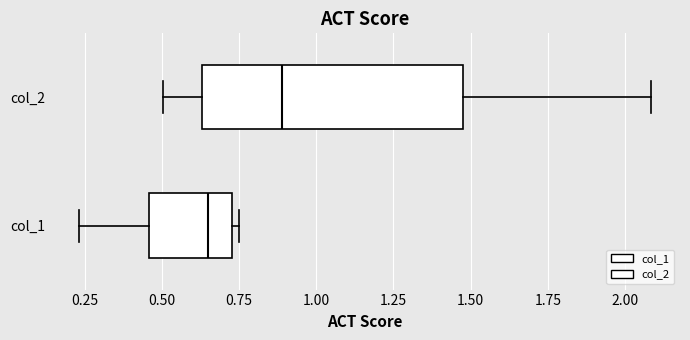

Reading bottom to top, read every box against the x-axis: the position of its median line, the range the box covers, and the ends of its whiskers. The values are not printed on the chart, so give them approximately, as read against the axis.

col_1: median 0.65, box 0.45 to 0.75, whiskers 0.25 to 0.75 (just right of the box's right edge)
col_2: median 0.90, box 0.65 to 1.50, whiskers 0.50 to 2.10